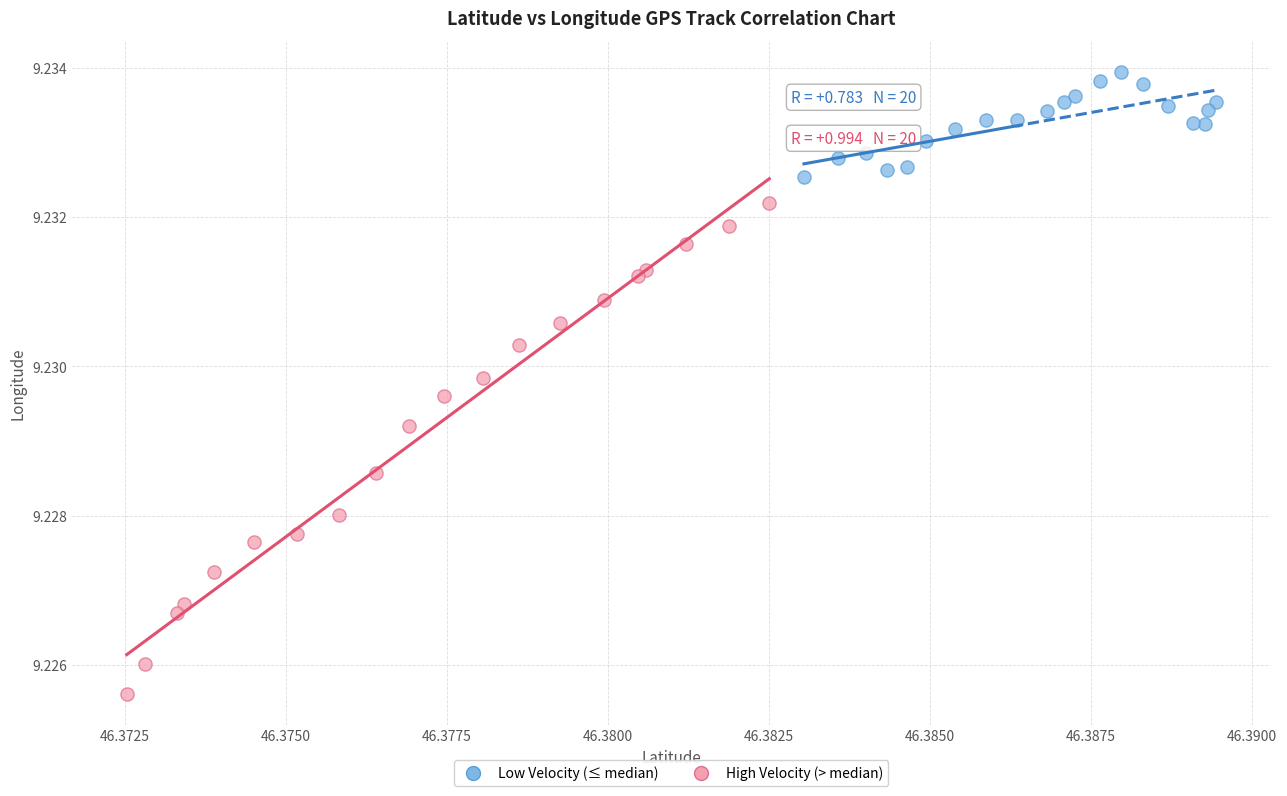

Which series has the widest spread of Y values?

High Velocity (> median)